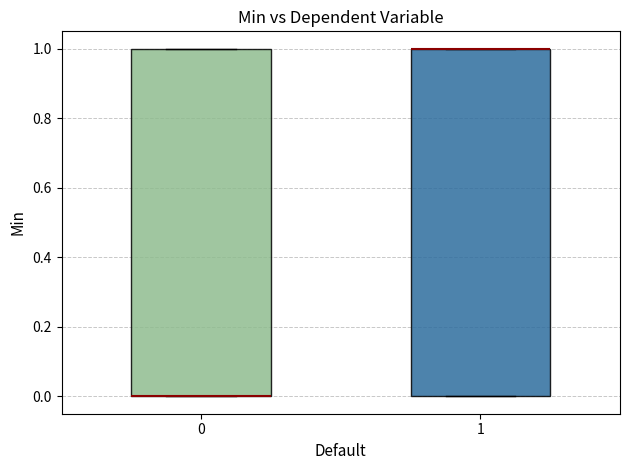

Reading left to right, read every box against the y-axis: the position of its median line, the range the box covers, and the ends of its whiskers. The values are not printed on the chart, so give them approximately, as read against the axis.

0: median 0 (drawn on the box's lower edge), box 0 to 1, whiskers 0 to 1
1: median 1 (drawn on the box's upper edge), box 0 to 1, whiskers 0 to 1